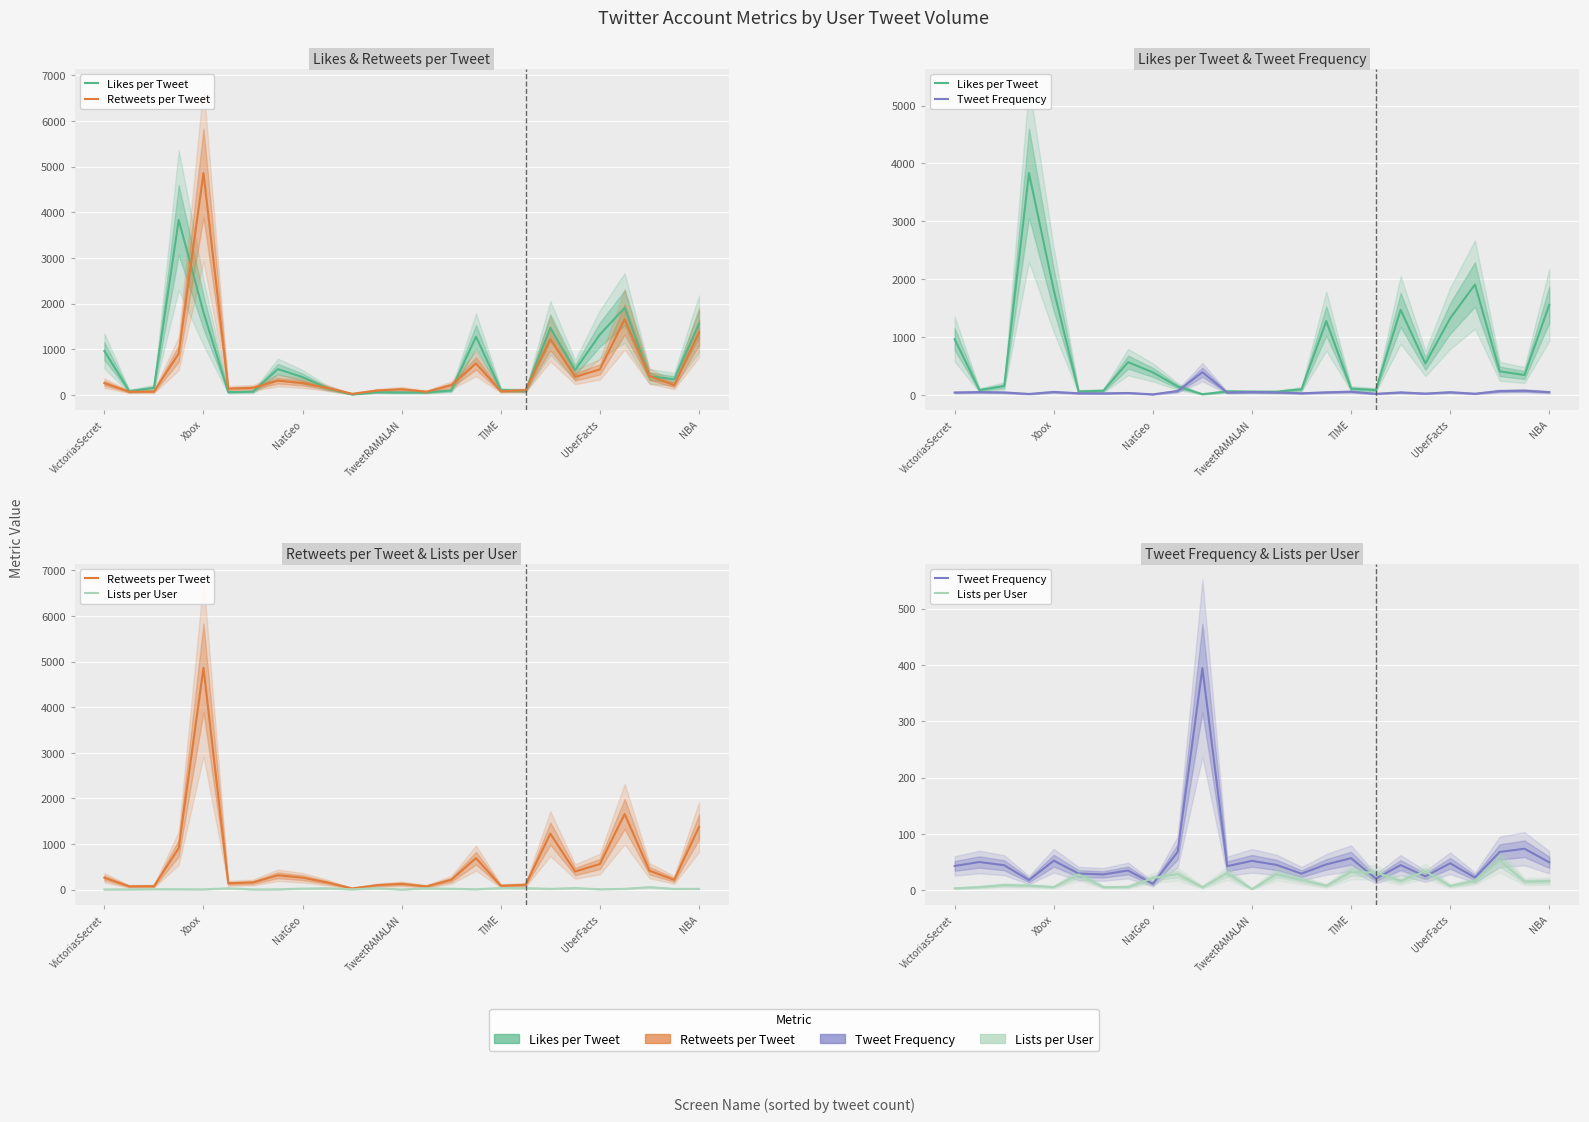

What is the minimum value shown in the chart?

2.2